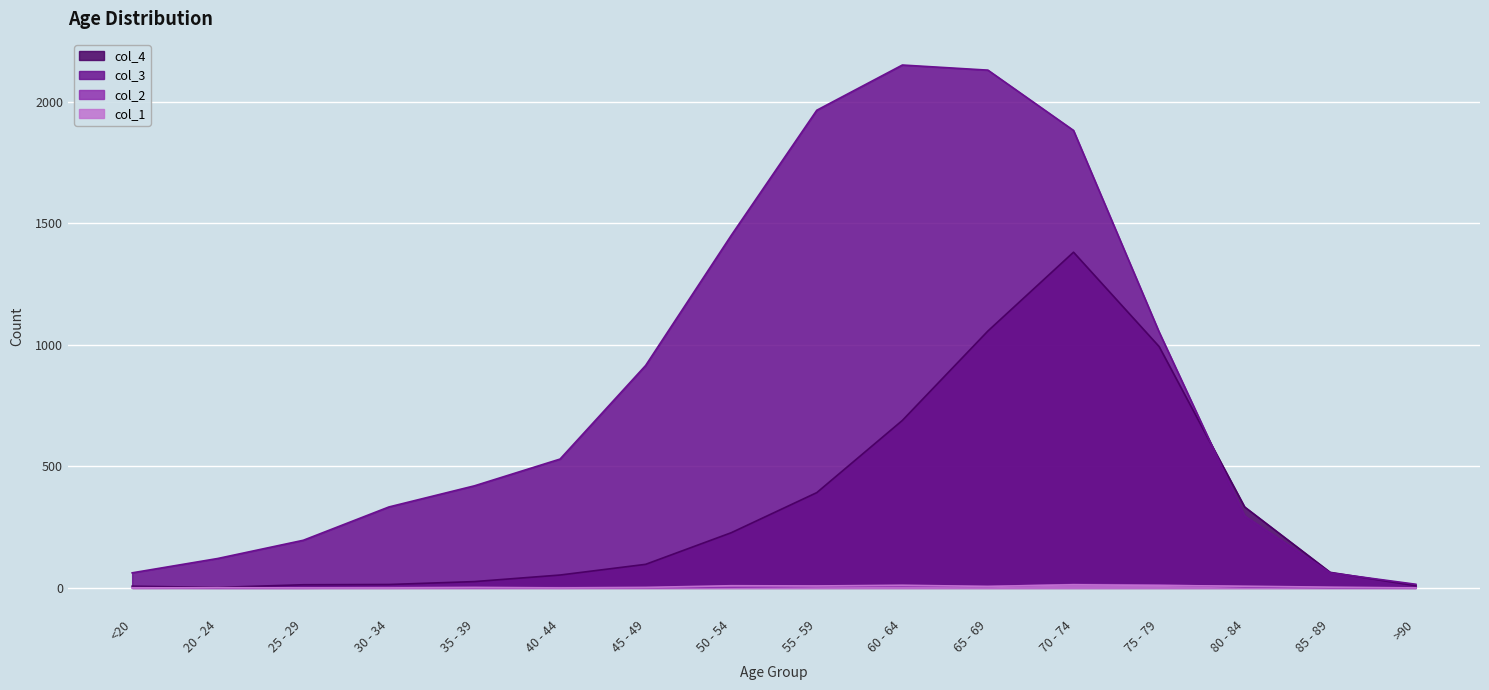

What position from the left is 45 - 49?

7